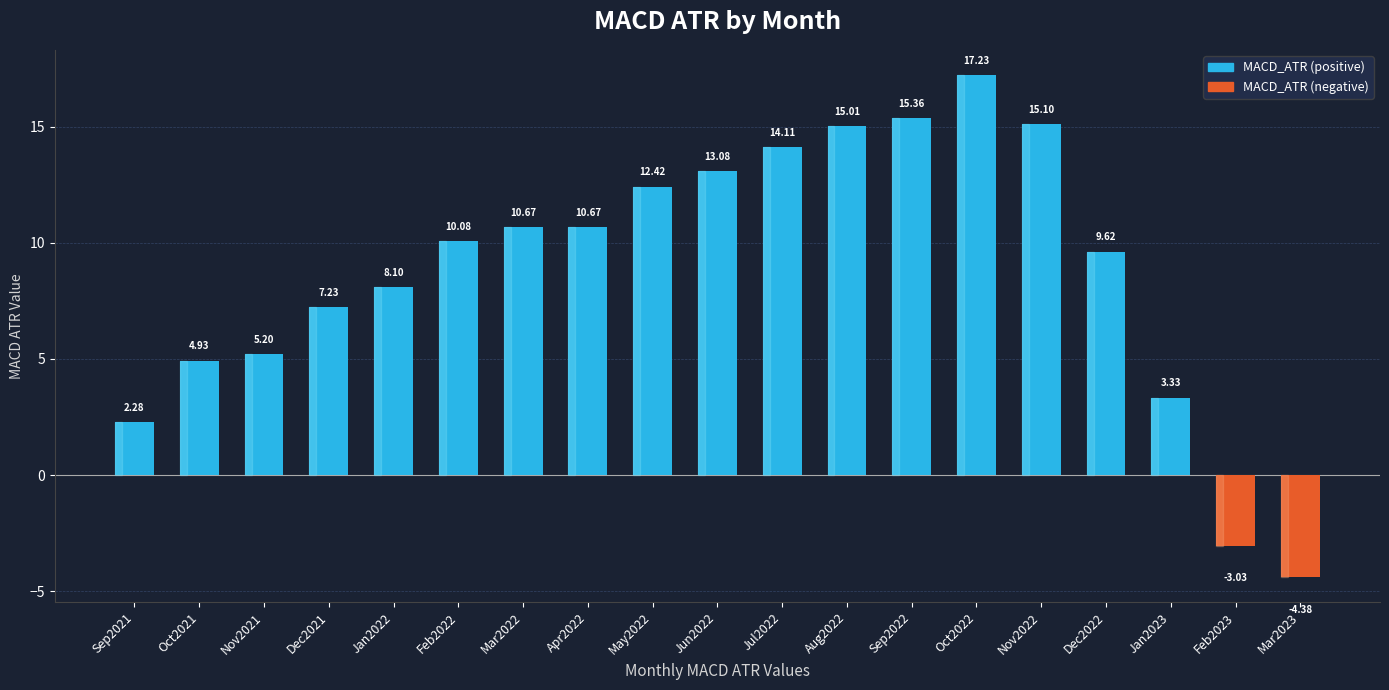

Count the number of values greater than 10.

10